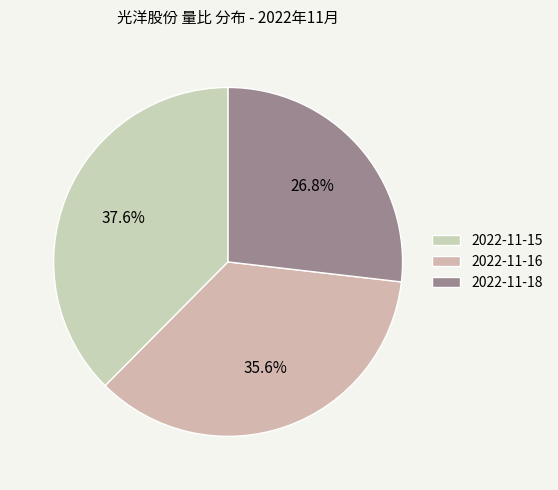

How many slices are in this pie chart?

3